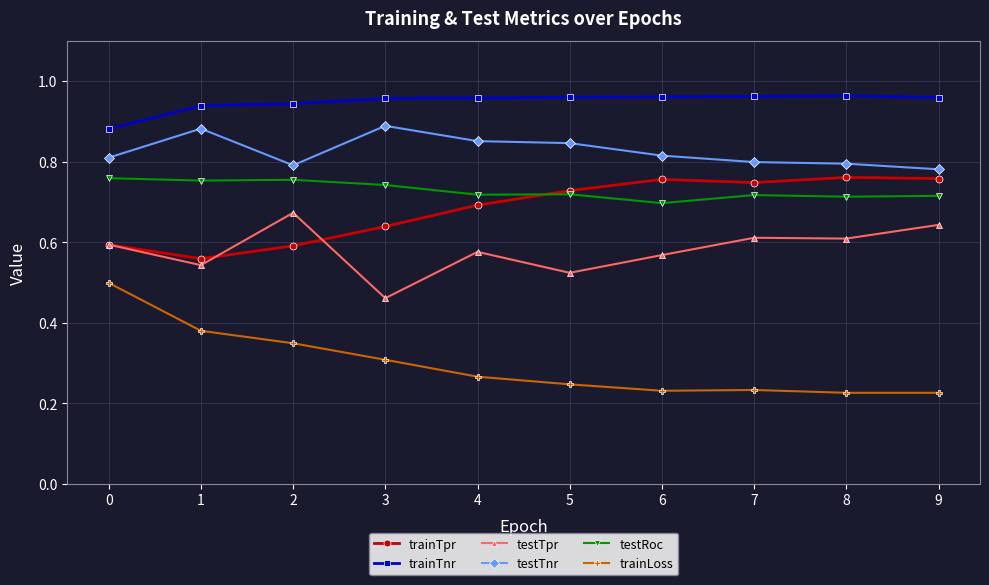

True or false: trainTpr and testTpr cross at least once.

True